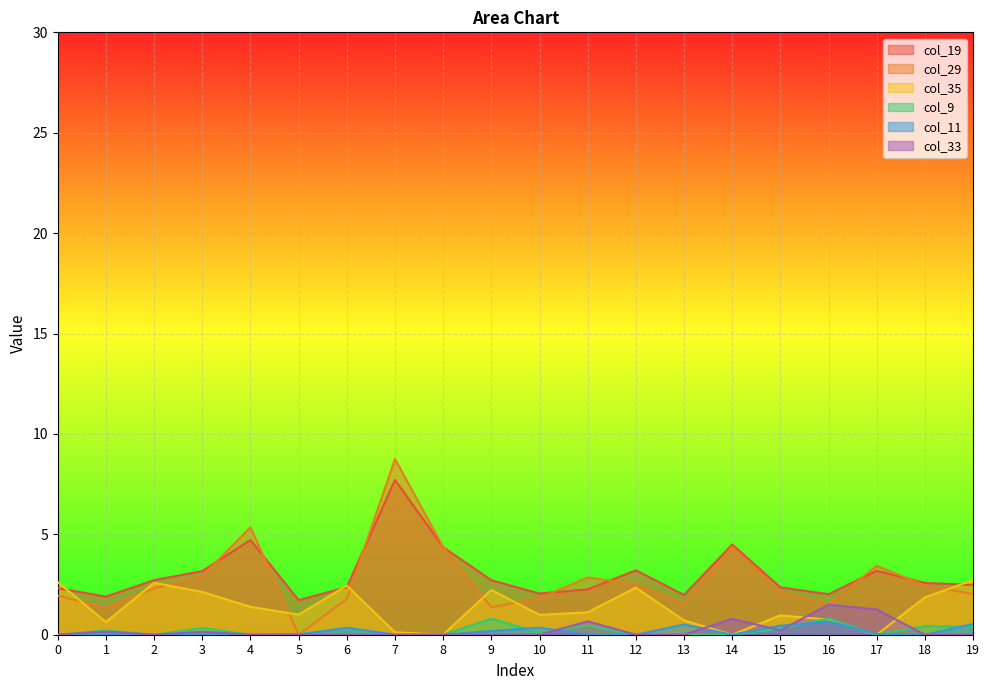

True or false: col_9 and col_19 cross at least once.

False